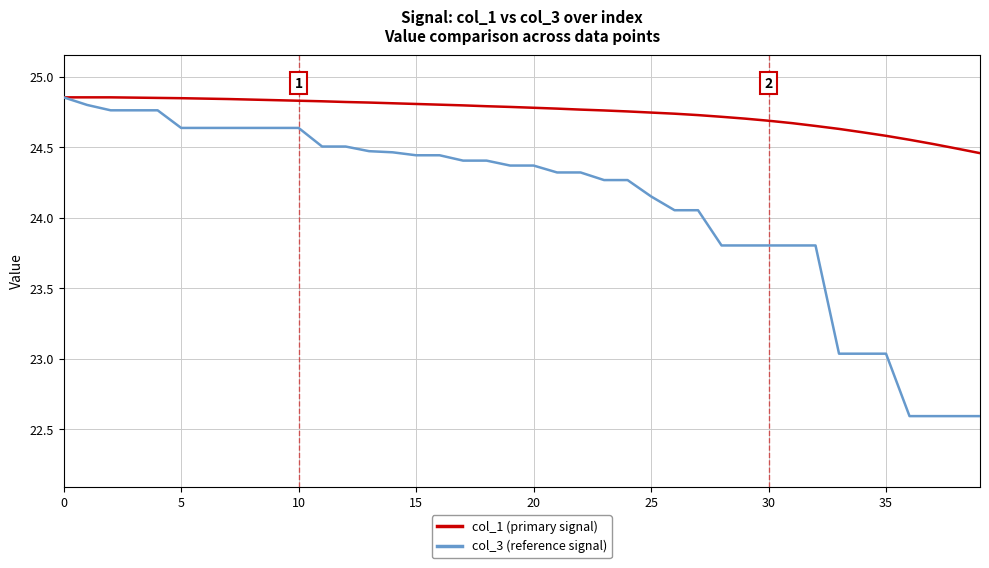

Which series has the largest range (max minus min)?

col_3 (reference signal)